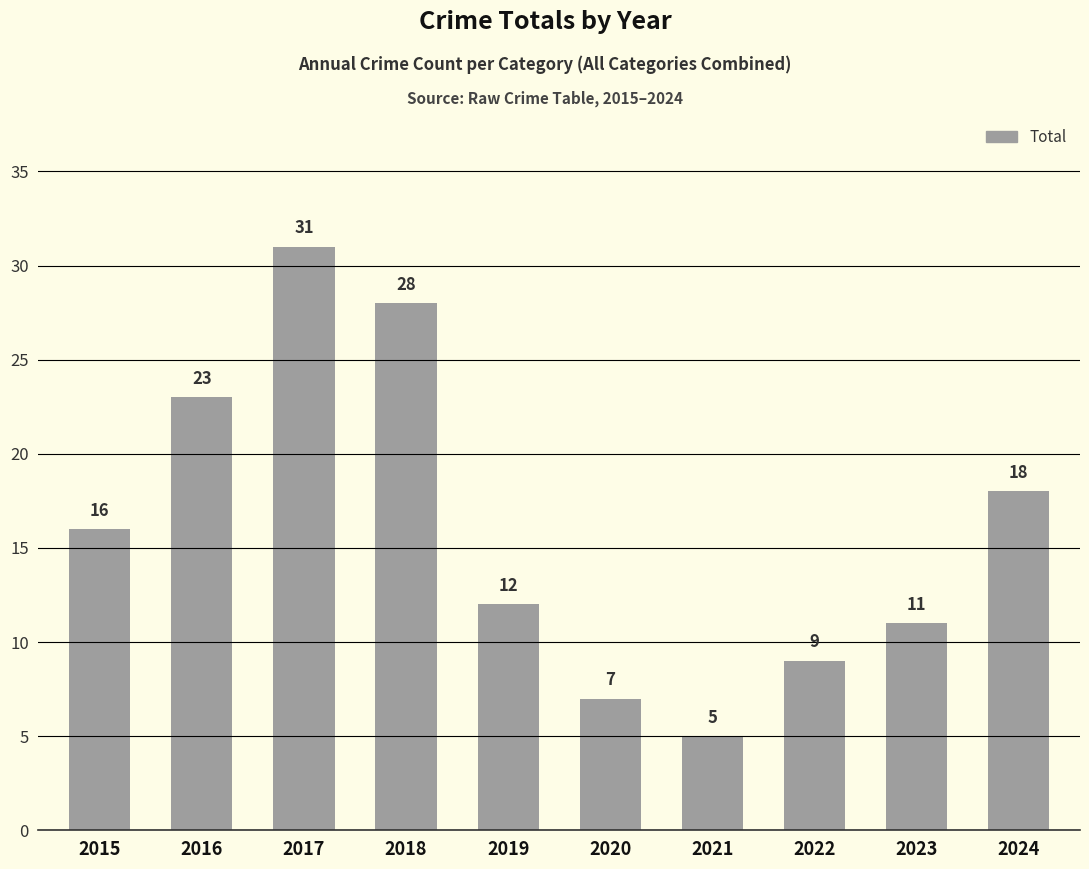

What is the value of the 6th bar from the left?

7